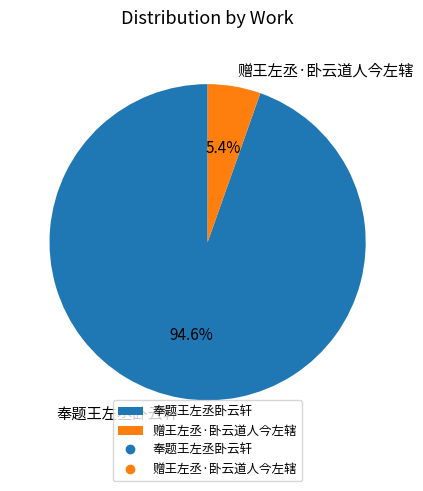

Which category accounts for the majority?

奉题王左丞卧云轩